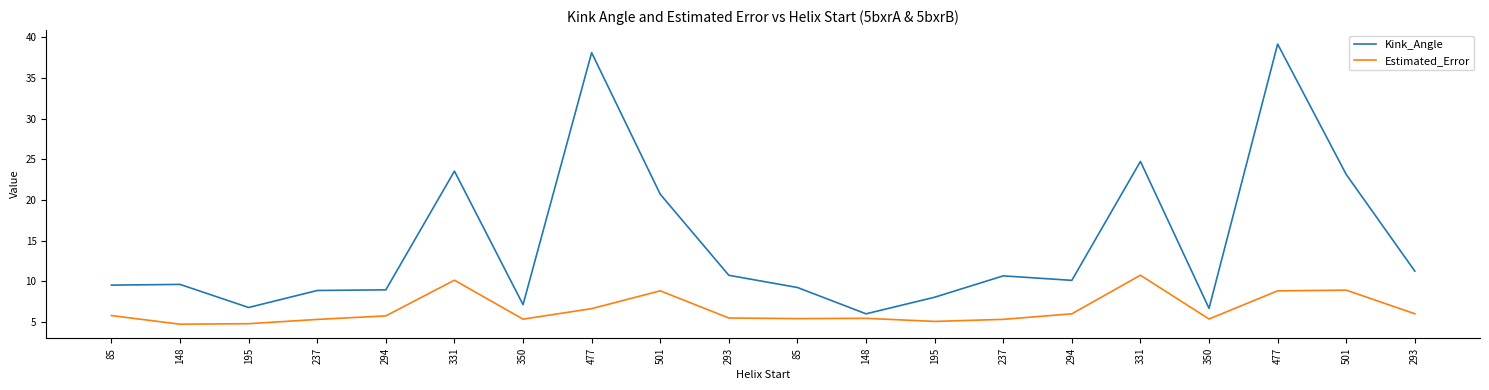

True or false: Kink_Angle and Estimated_Error cross at least once.

False